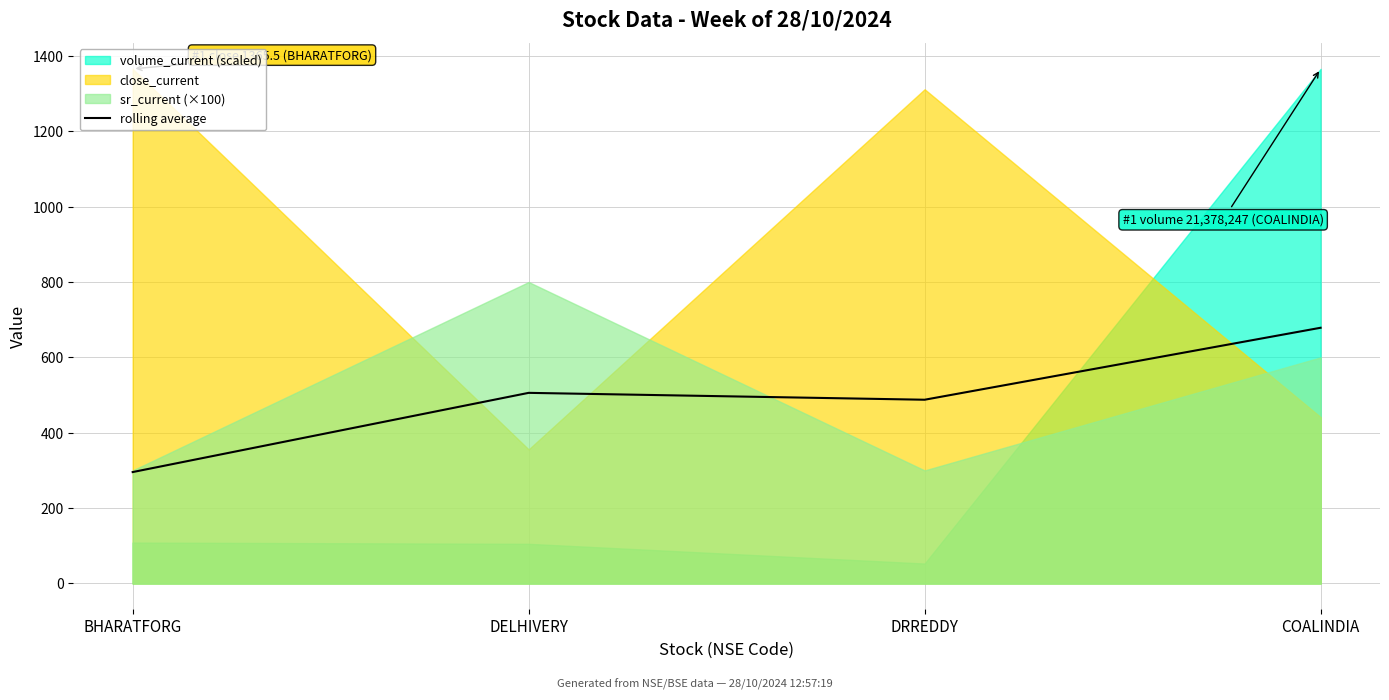

What is the change in value from BHARATFORG to DELHIVERY?

+210.2